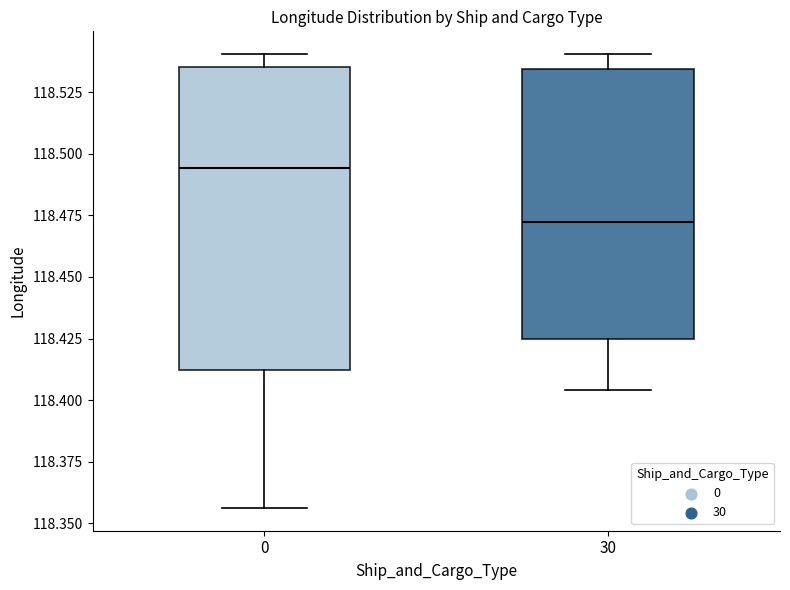

Reading left to right, transcribe this box plot: for each box, give where its median line is, the range the box spans, and where its two whiskers end, as read against the y-axis. The values are not printed on the chart, so give them approximately, as read against the axis.

0: median 118.495, box 118.410 to 118.535, whiskers 118.355 to 118.540
30: median 118.470, box 118.425 to 118.535, whiskers 118.405 to 118.540